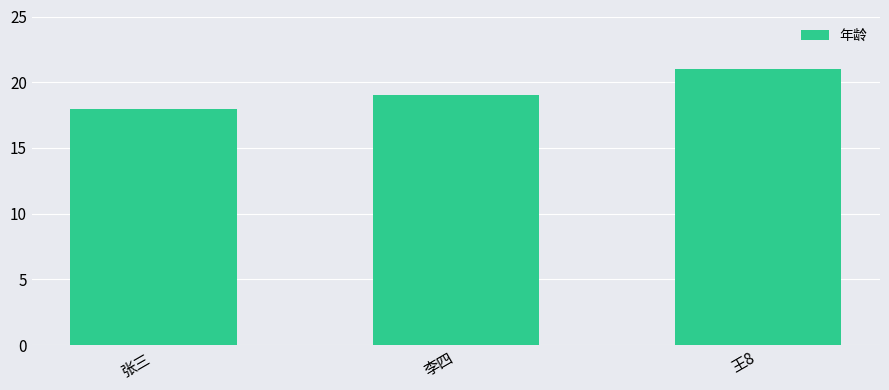

What is the sum of all values?

58